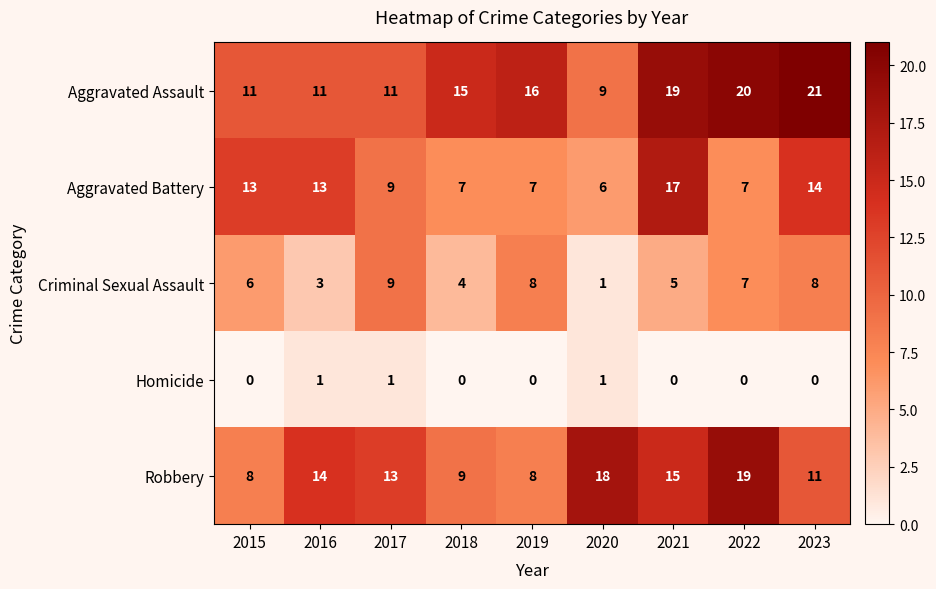

Rank the series by their maximum value, from lowest to highest.

Homicide, Criminal Sexual Assault, Aggravated Battery, Robbery, Aggravated Assault